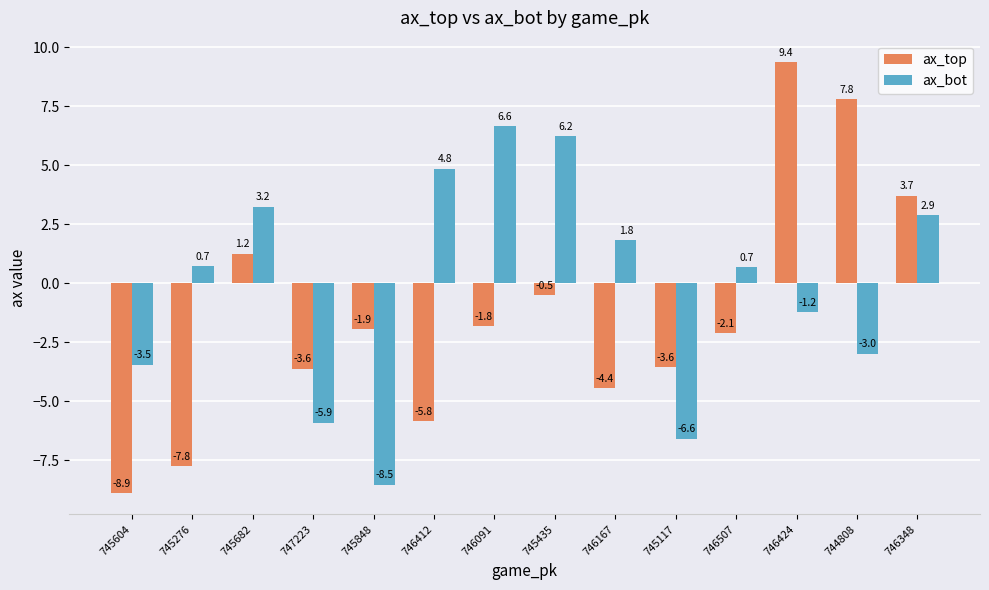

At which category is the sum across all series the highest?

746424